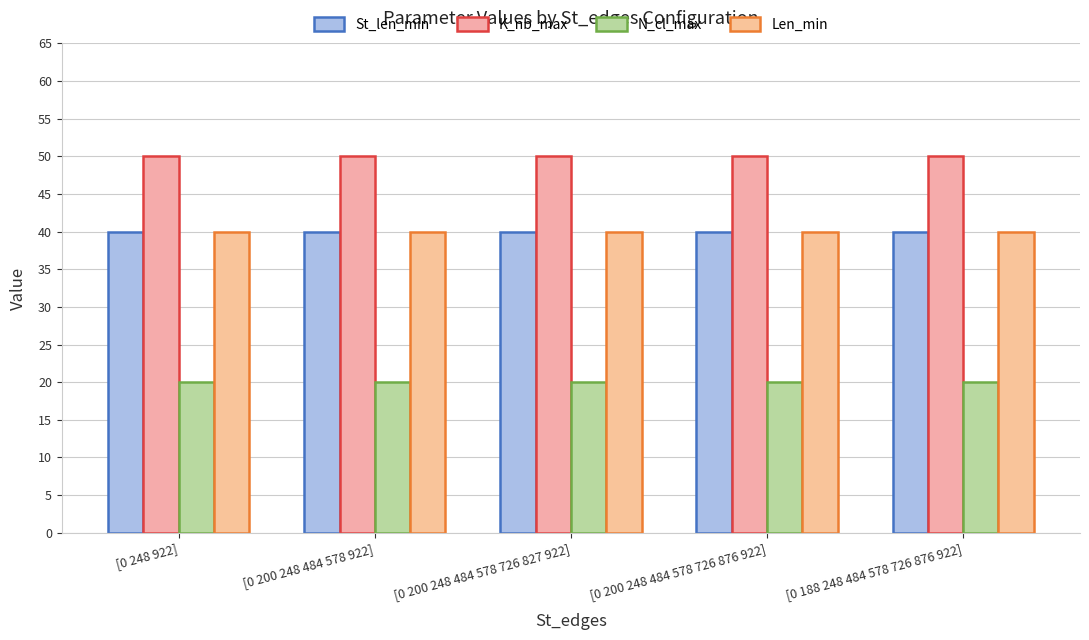

What position from the right is [0 200 248 484 578 922]?

4